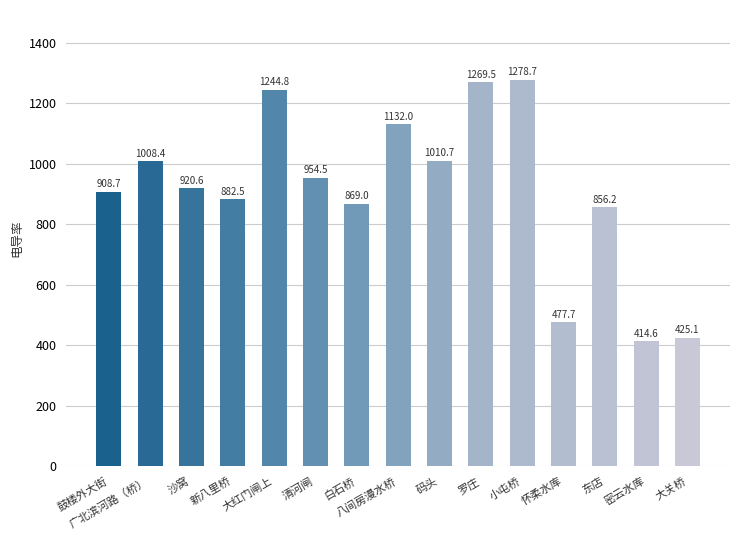

Between 码头 and 广北滨河路（桥）, which is larger?

码头